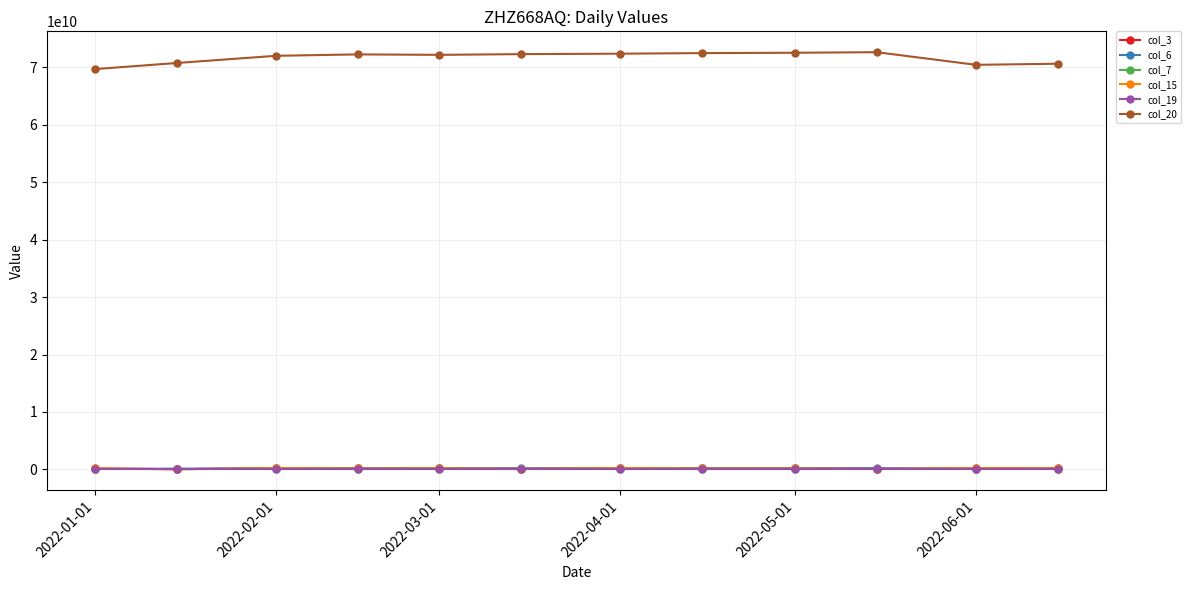

What is the value of the col_19 point at the 8th from the left?

15972